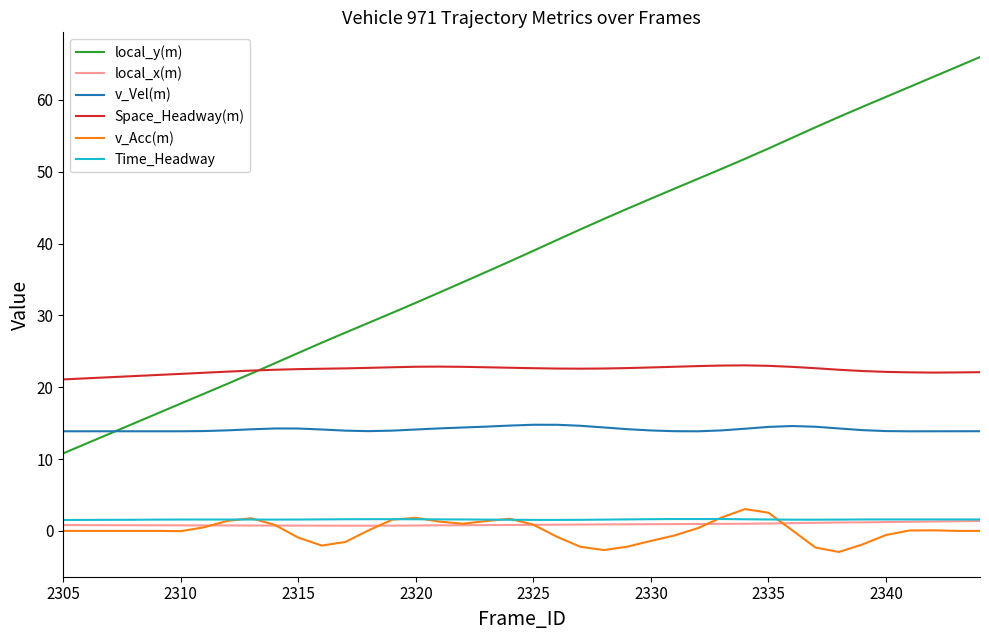

Which series has the widest spread of values?

local_y(m)